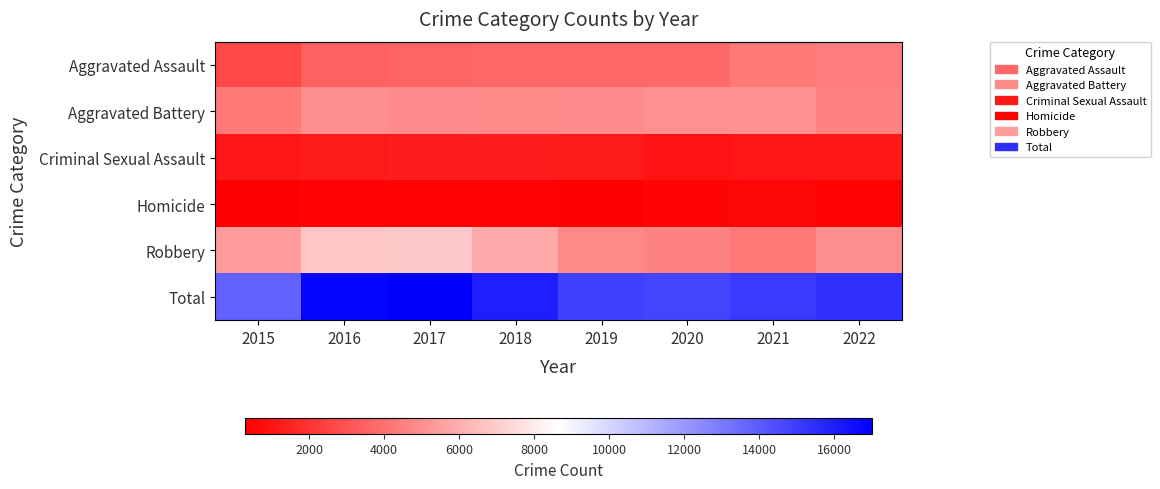

What is the difference between the highest and lowest values at 2018?

15635